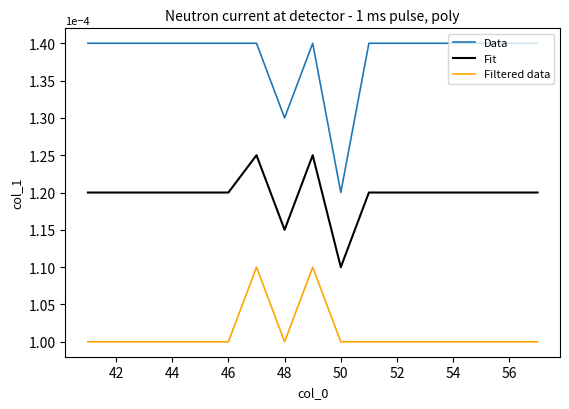

Which series has the largest range (max minus min)?

Data